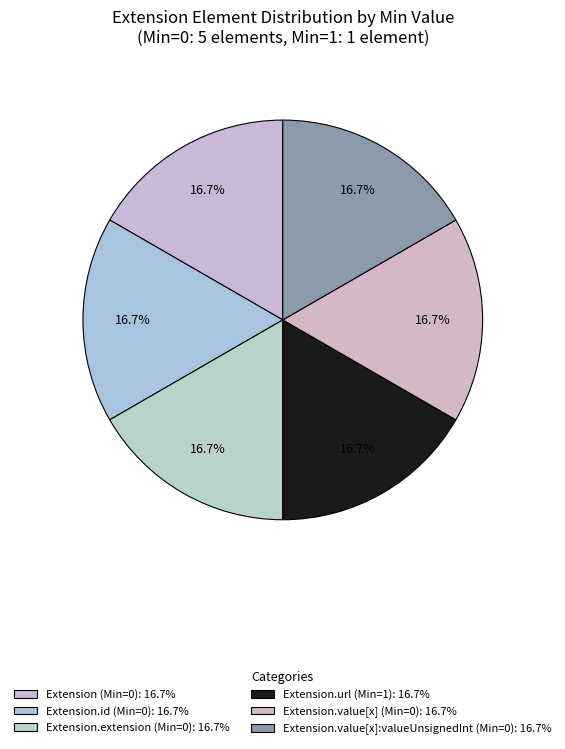

How many segments does this pie chart have?

6